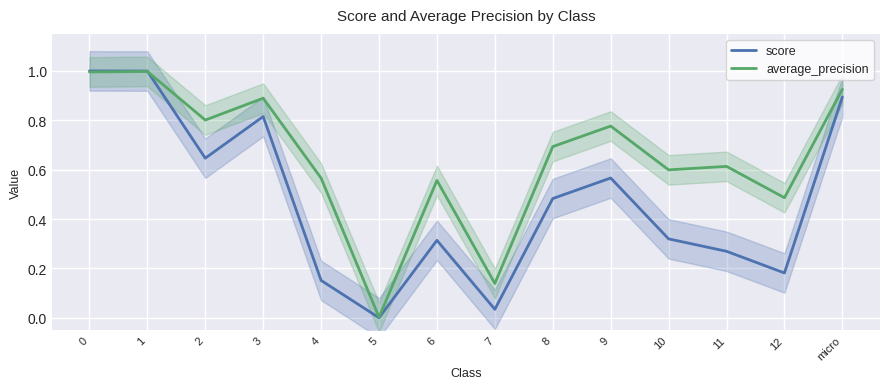

List the labels in order of score value, smallest first.

5, 7, 4, 12, 11, 6, 10, 8, 9, 2, 3, micro, 1, 0